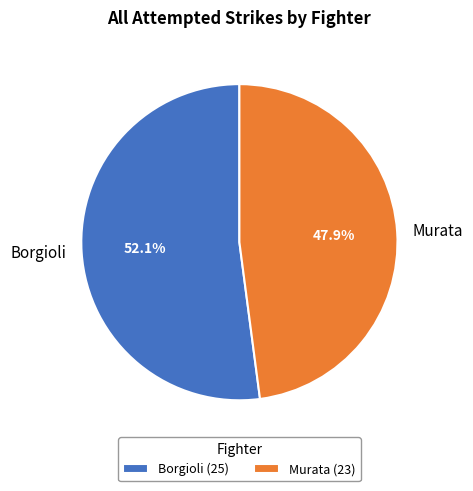

How many slices are in this pie chart?

2